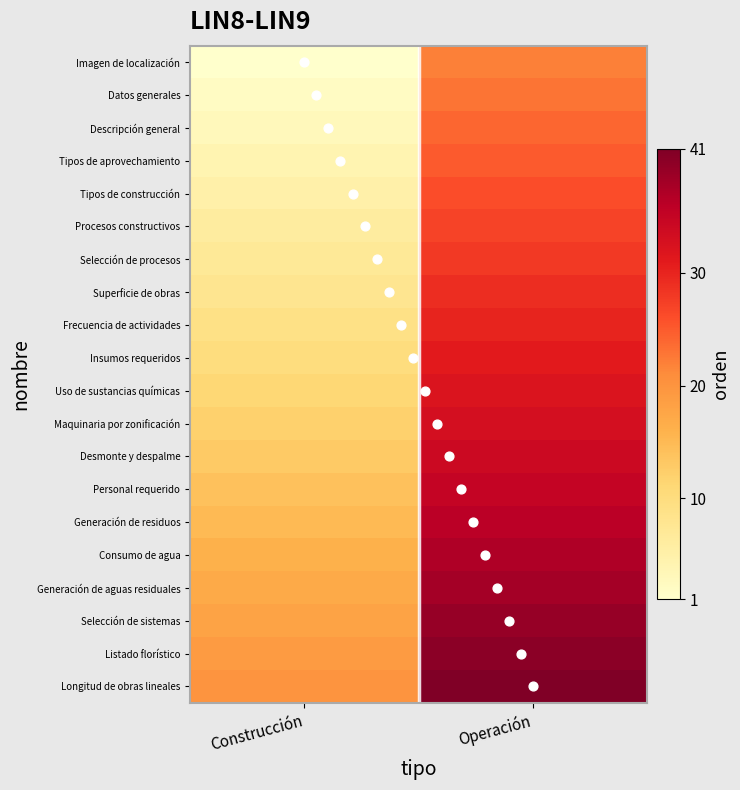

Which series has the largest total across all categories?

Longitud de obras lineales